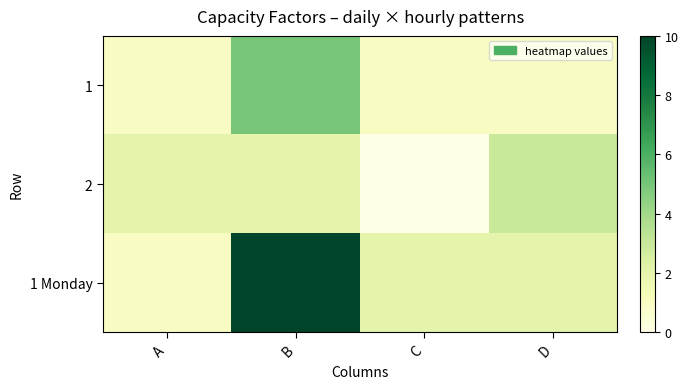

At how many categories does at least one series exceed 3?

1